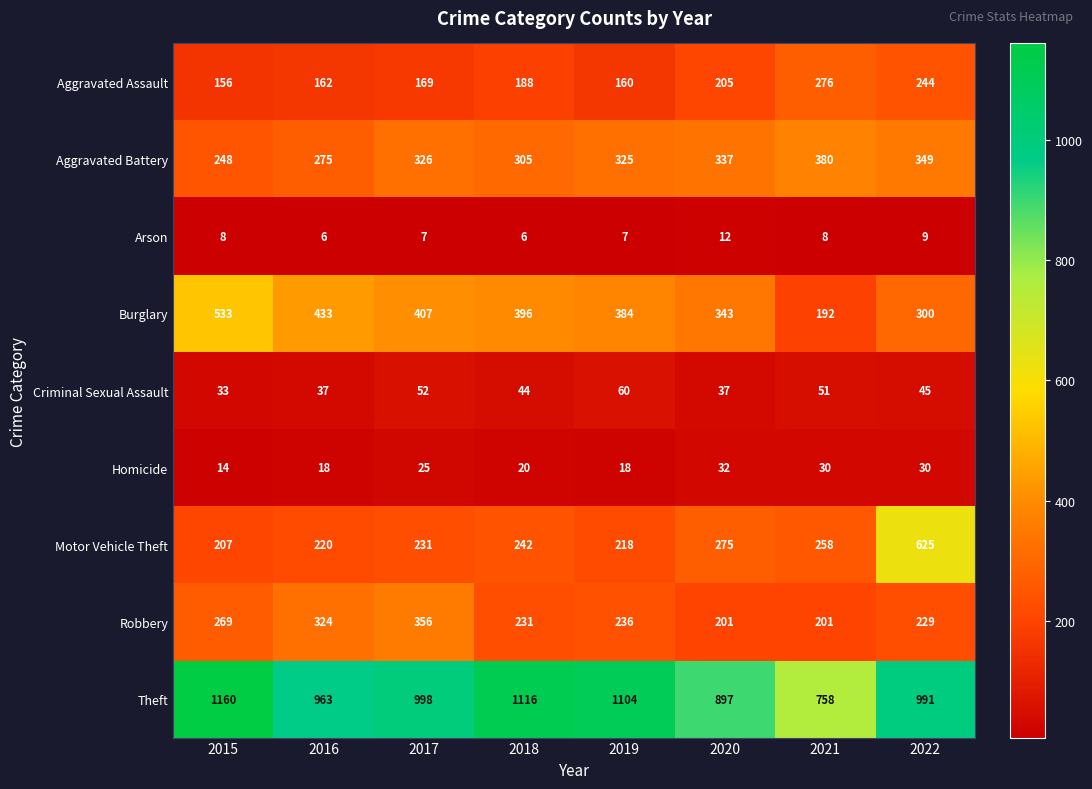

At which category does the chart reach its peak across all series?

2015